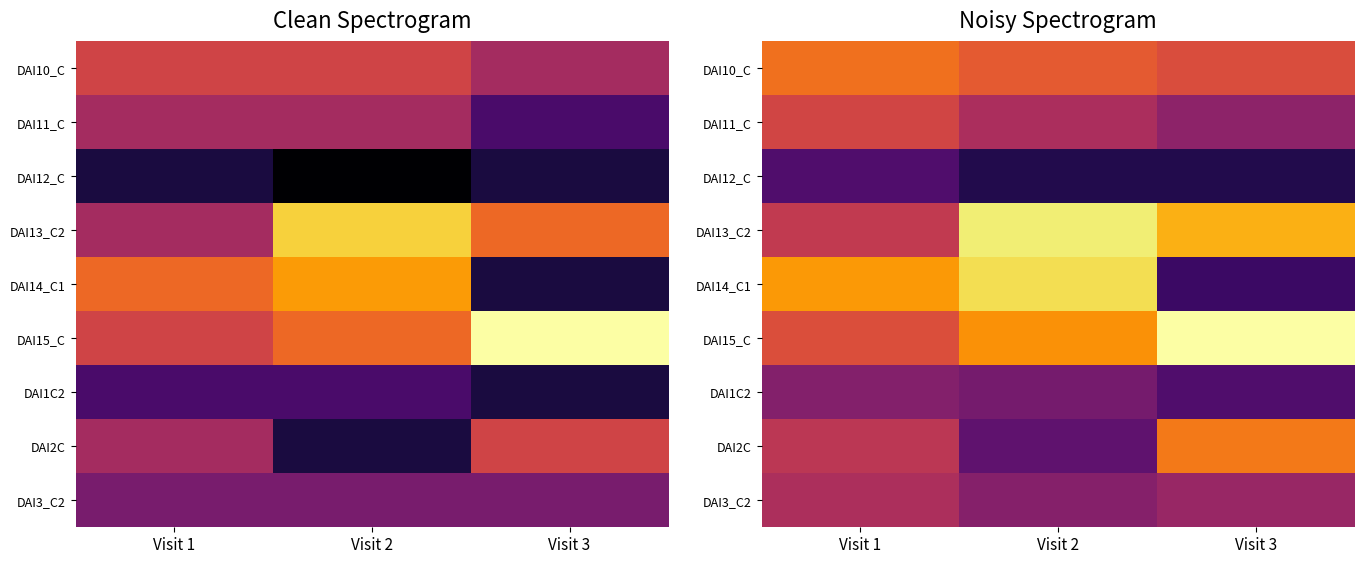

What is the maximum value shown in the chart?

9.1